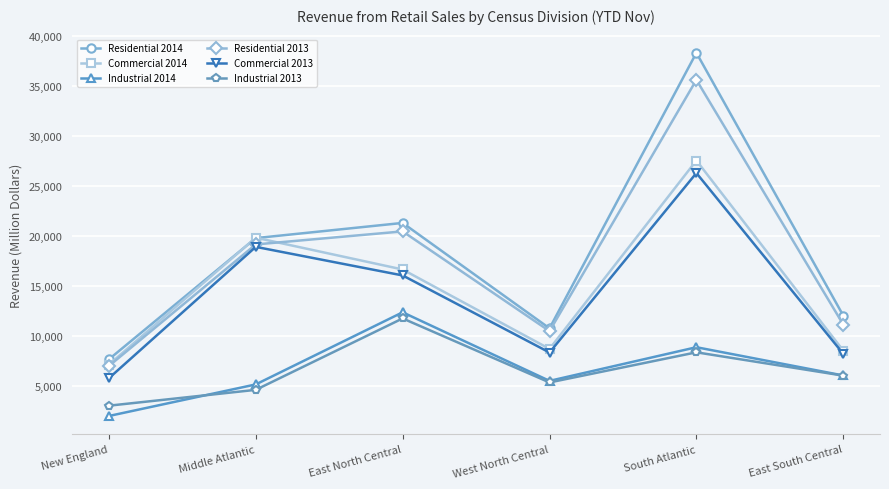

How many times do Residential 2014 and Commercial 2014 cross each other?

2